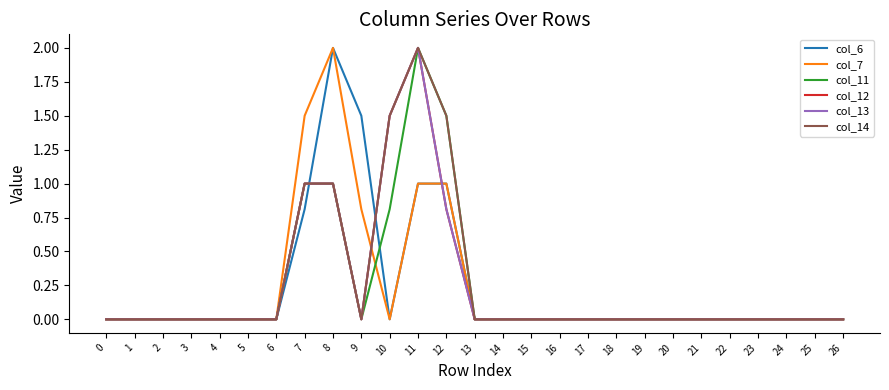

Does the chart have visible grid lines?

No